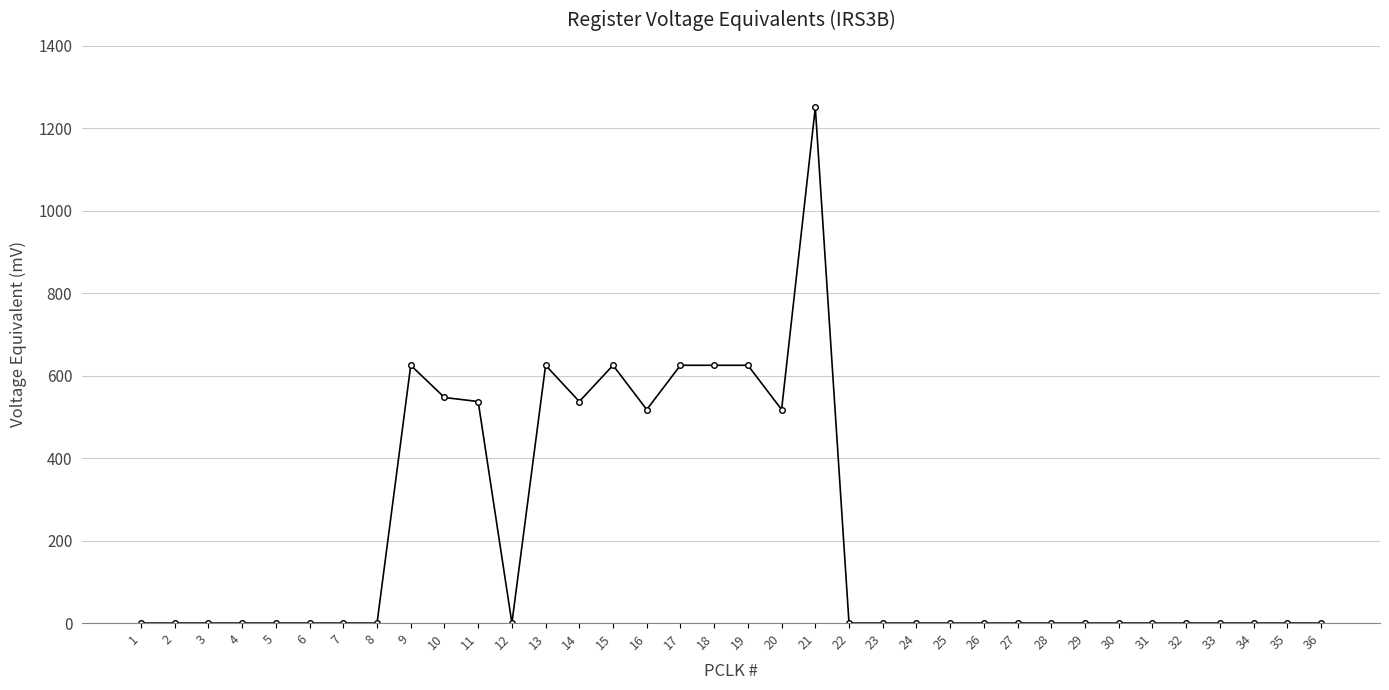

Is it true that the value at 19 is 625.0?

True